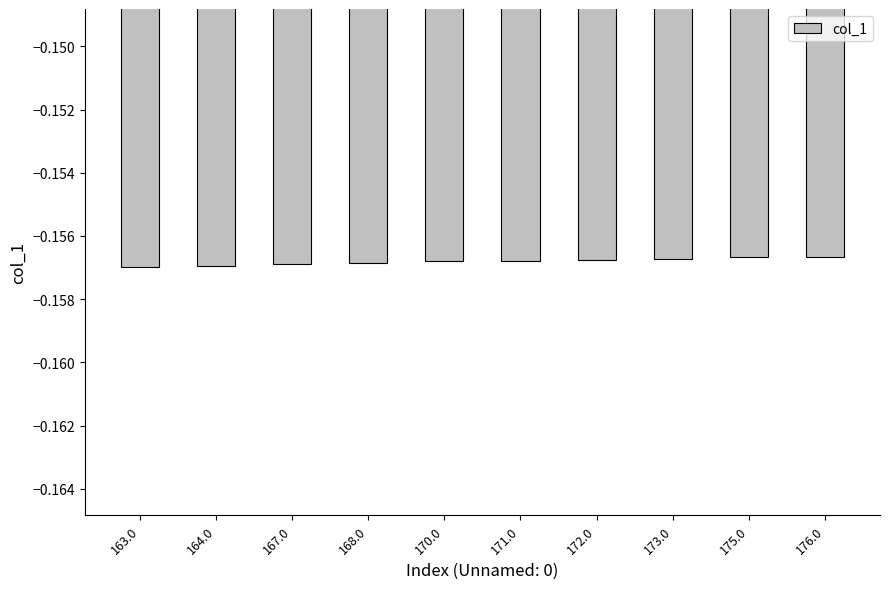

What is the label of the 10th bar from the left?

176.0